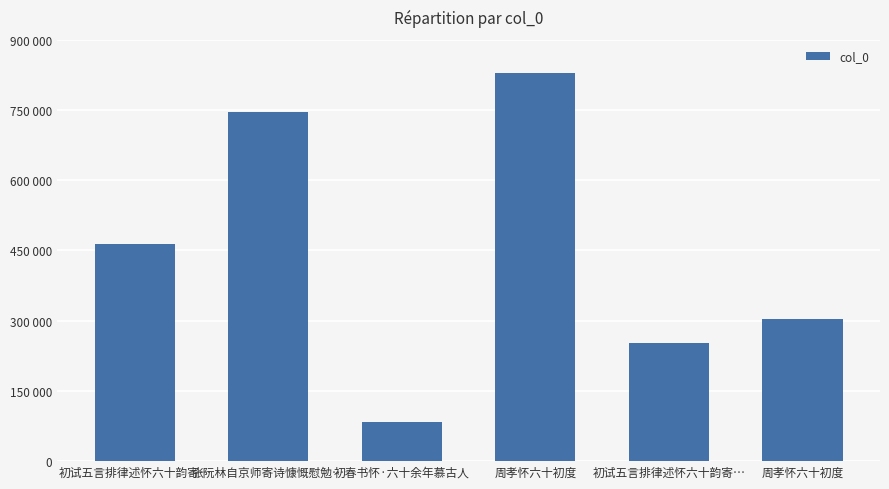

What is the label of the 1st bar from the right?

周孝怀六十初度